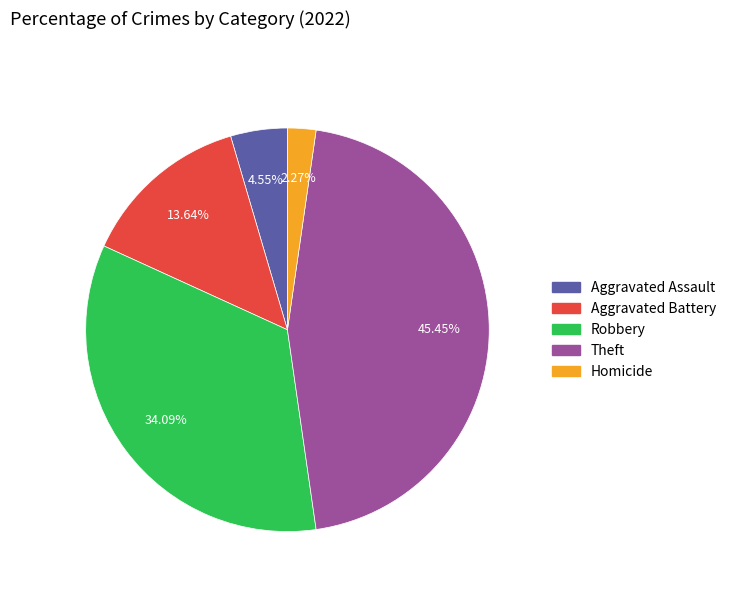

How many slices are in this pie chart?

5